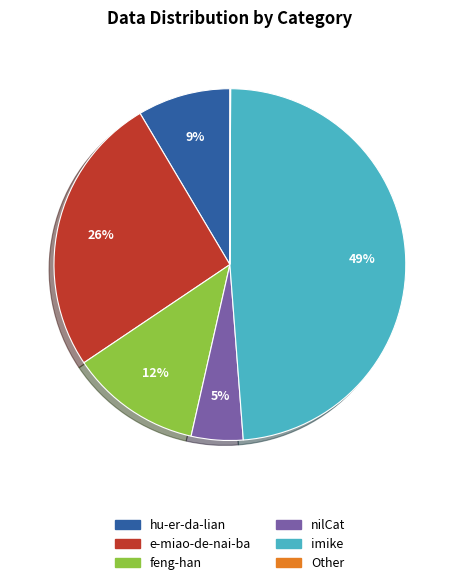

To the nearest percent, what is the average slice percentage?

17%